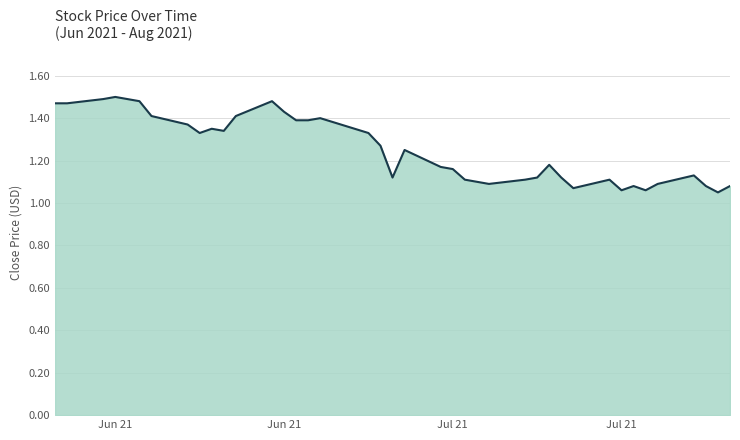

How many lines are shown in the chart?

1